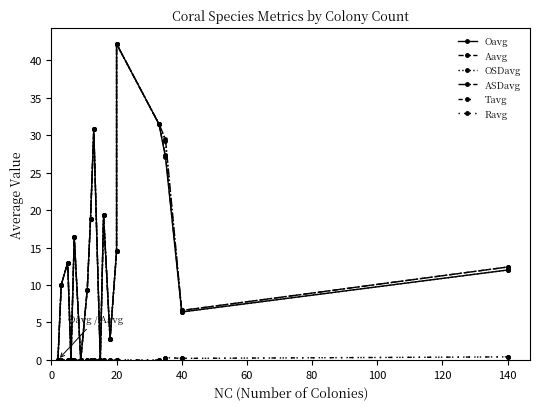

List the series in order of their peak value, lowest first.

Tavg, Ravg, Oavg, Aavg, OSDavg, ASDavg